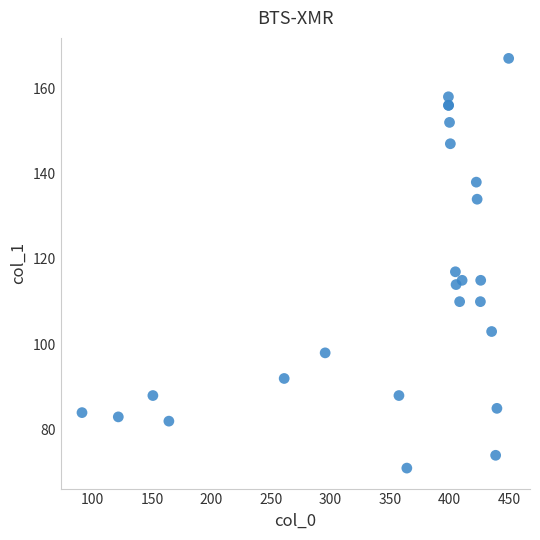

What Y value in the scatter plot is closest to 119?

117